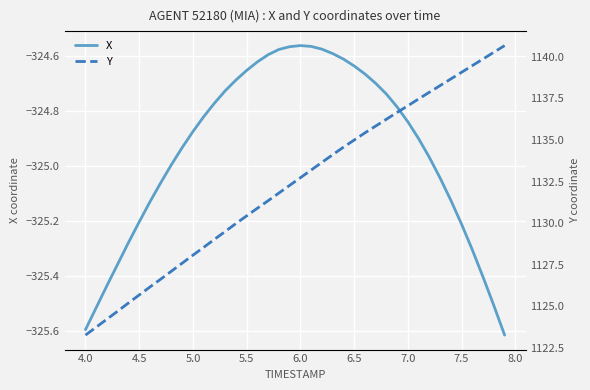

The X series shows -534.3 at 7.0. True or false?

False